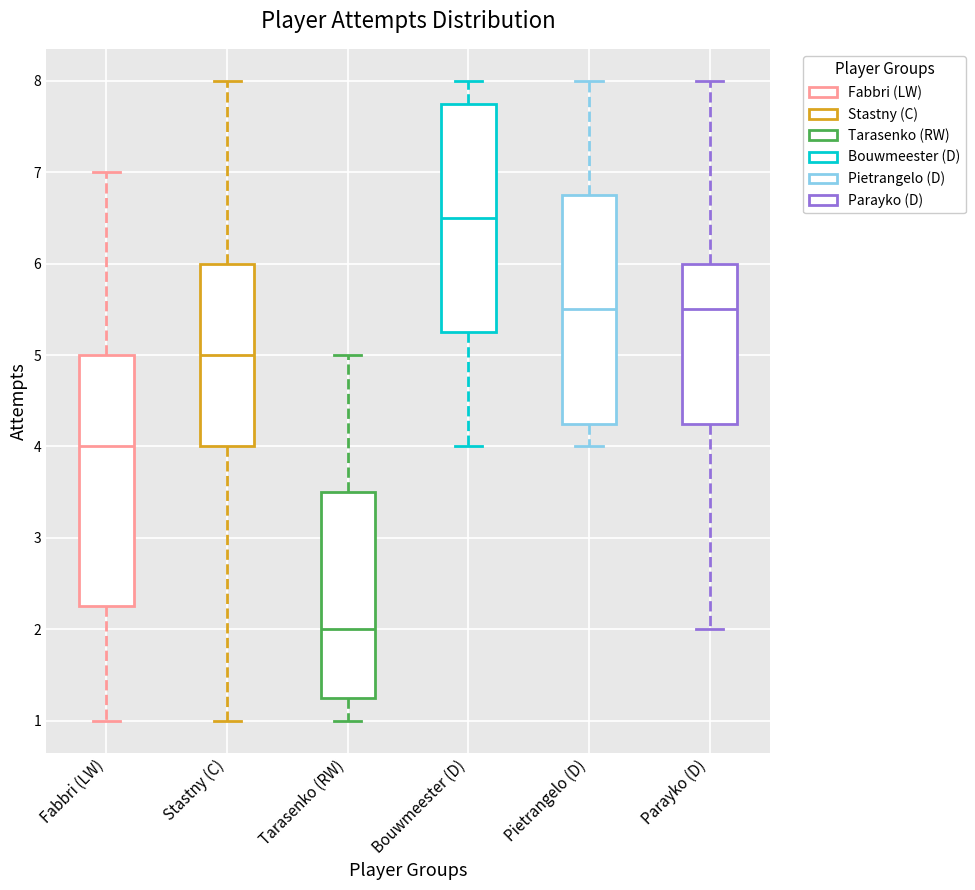

Where does the median line of the box for Bouwmeester (D) sit on the y-axis? The values are not printed on the chart, so give them approximately, as read against the axis.

6.5